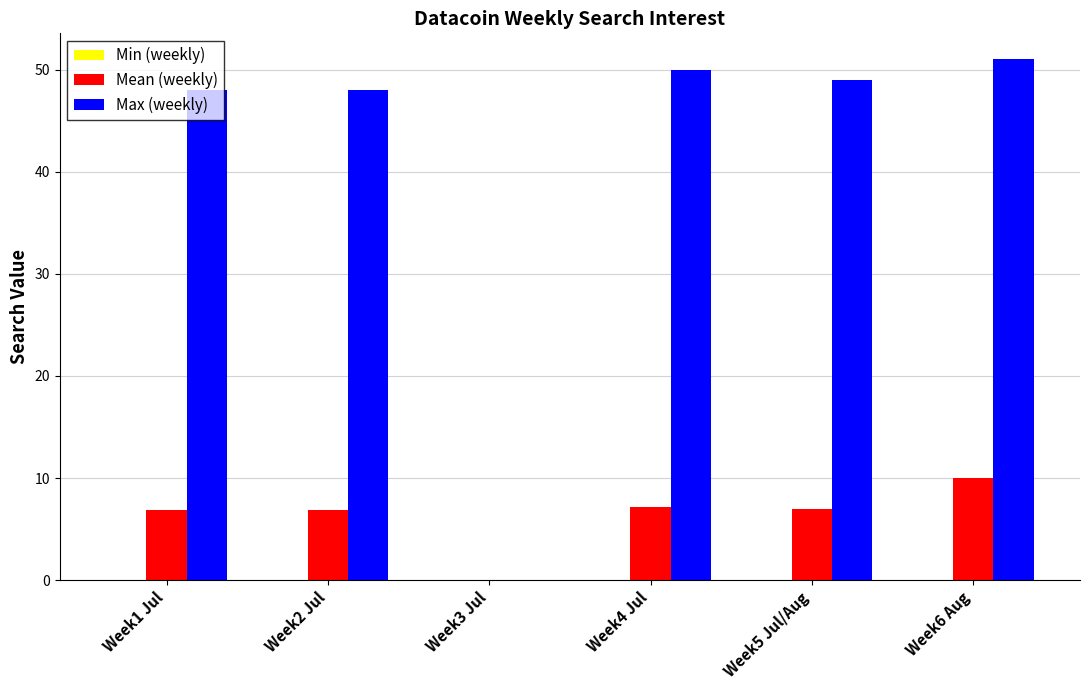

How many positive values does the Mean (weekly) series have?

5